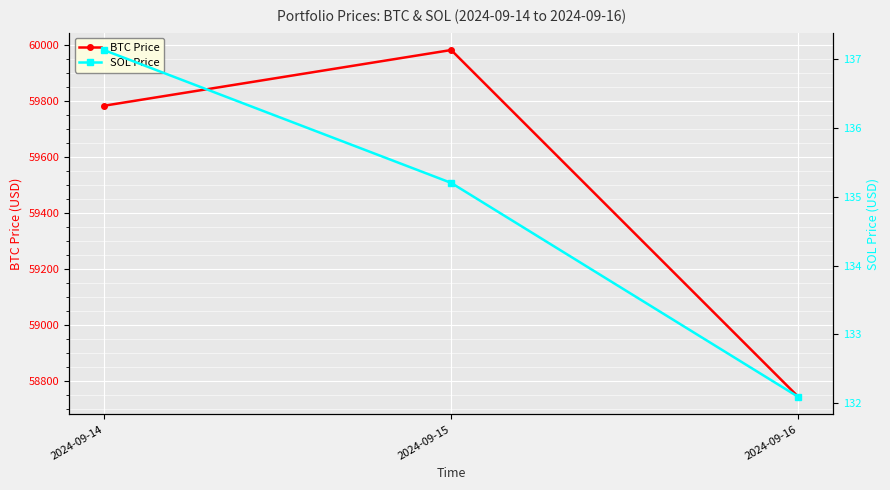

How many categories are shown in the chart?

3